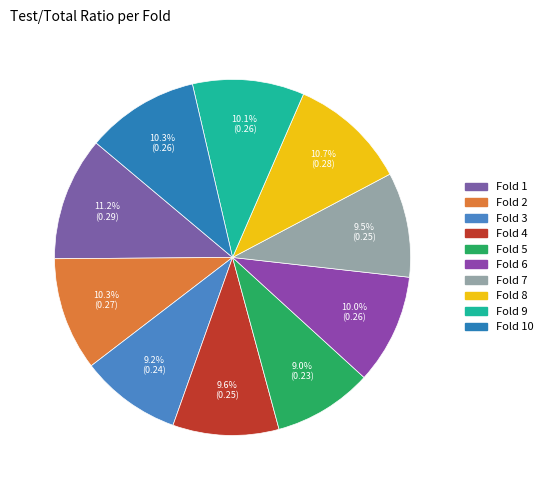

How many slices are in this pie chart?

10